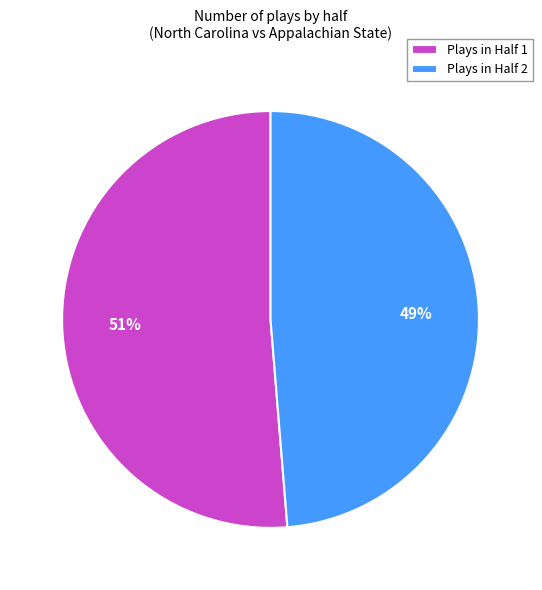

To the nearest percent, what is the combined percentage of Plays in Half 1 and Plays in Half 2?

100%